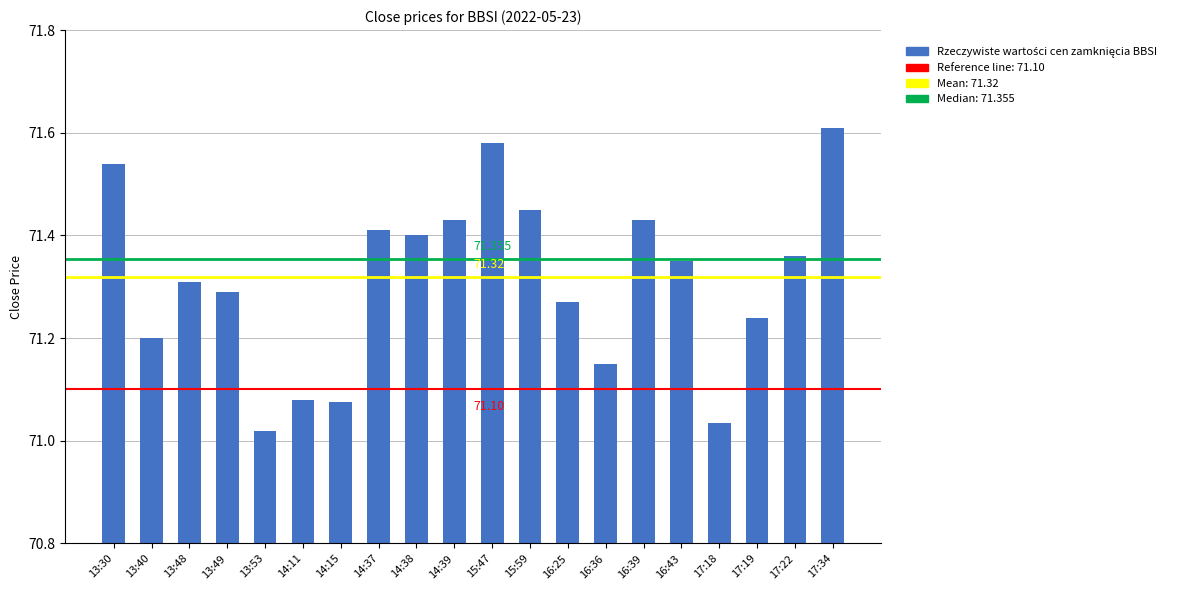

What is the difference between the maximum and minimum values?

0.6